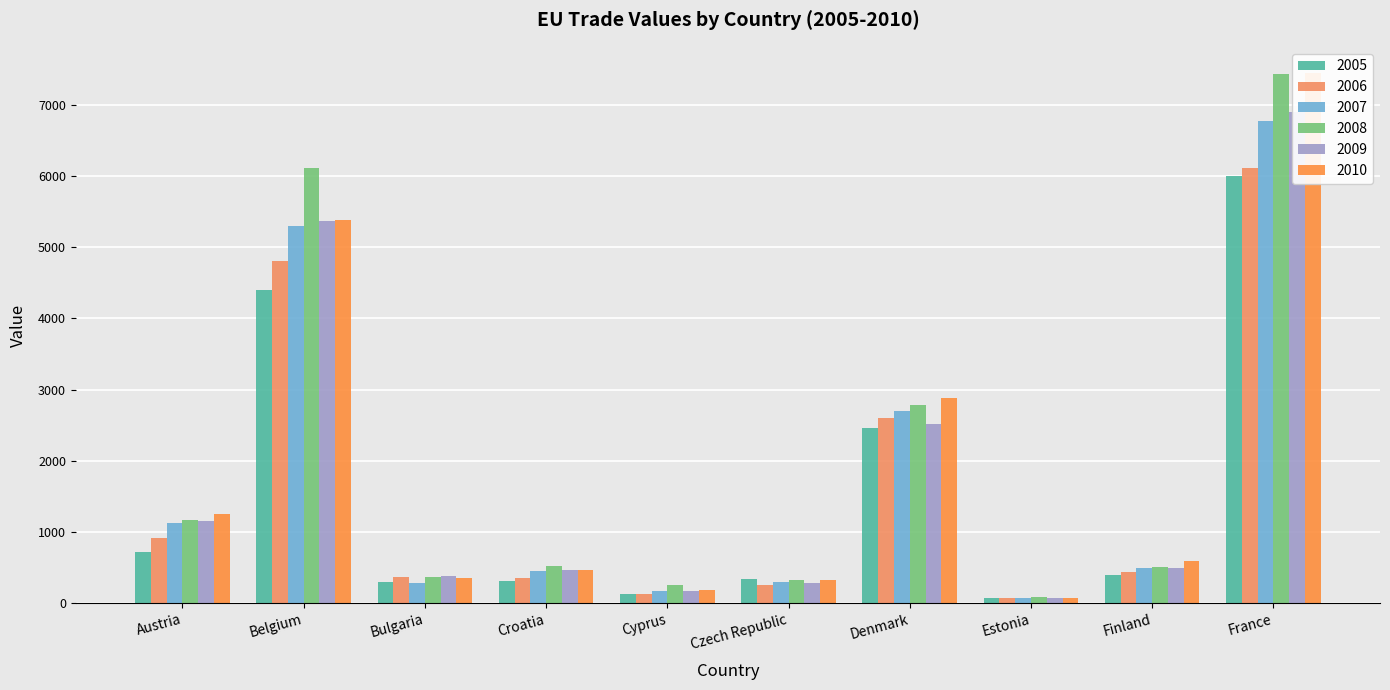

Reading left to right, list all the values displayed in this chart.

2005: 719.6	4399.5	294.3	314.8	125.7	334.1	2460.0	72.5	398.3	5999.7
2006: 911.3	4811.0	373.1	353.4	131.4	251.1	2598.2	73.1	442.7	6104.7
2007: 1120.7	5289.9	282.7	446.2	168.7	293.4	2693.4	78.4	491.5	6764.5
2008: 1165.8	6112.4	369.9	523.1	248.3	318.8	2775.6	83.5	508.3	7428.4
2009: 1153.3	5364.4	387.5	470.2	165.5	277.7	2514.6	66.8	499.3	6893.8
2010: 1251.0	5384.2	351.6	460.0	186.4	322.5	2884.9	72.4	591.3	7441.3